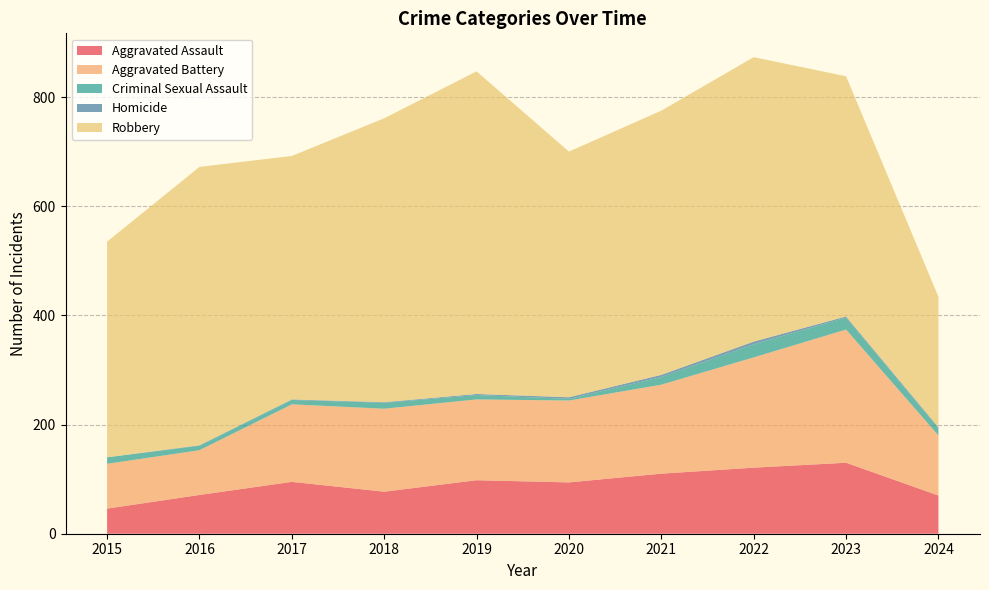

Reading right to left, extract all data points from this chart.

Aggravated Assault: 2024=70	2023=130	2022=121	2021=110	2020=94	2019=98	2018=77	2017=95	2016=71	2015=46
Aggravated Battery: 2024=110	2023=244	2022=202	2021=163	2020=150	2019=148	2018=152	2017=142	2016=82	2015=82
Criminal Sexual Assault: 2024=13	2023=22	2022=24	2021=14	2020=3	2019=8	2018=11	2017=8	2016=8	2015=12
Homicide: 2024=2	2023=2	2022=5	2021=4	2020=3	2019=2	2018=1	2017=1	2016=1	2015=0
Robbery: 2024=239	2023=440	2022=521	2021=484	2020=450	2019=591	2018=520	2017=446	2016=510	2015=395